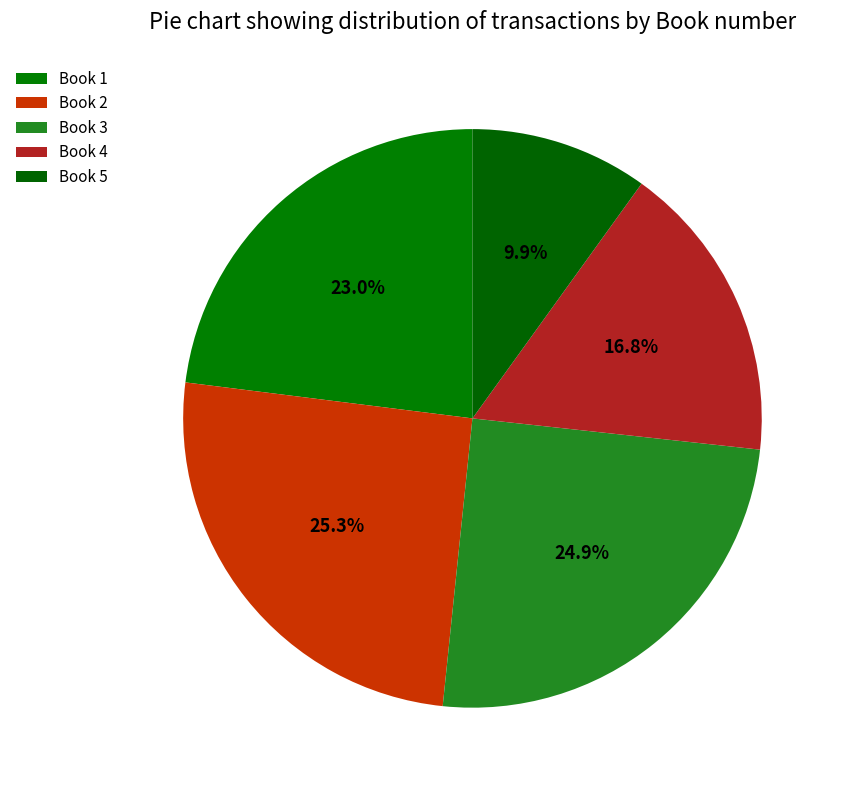

True or false: Book 5 accounts for 4% of the total.

False